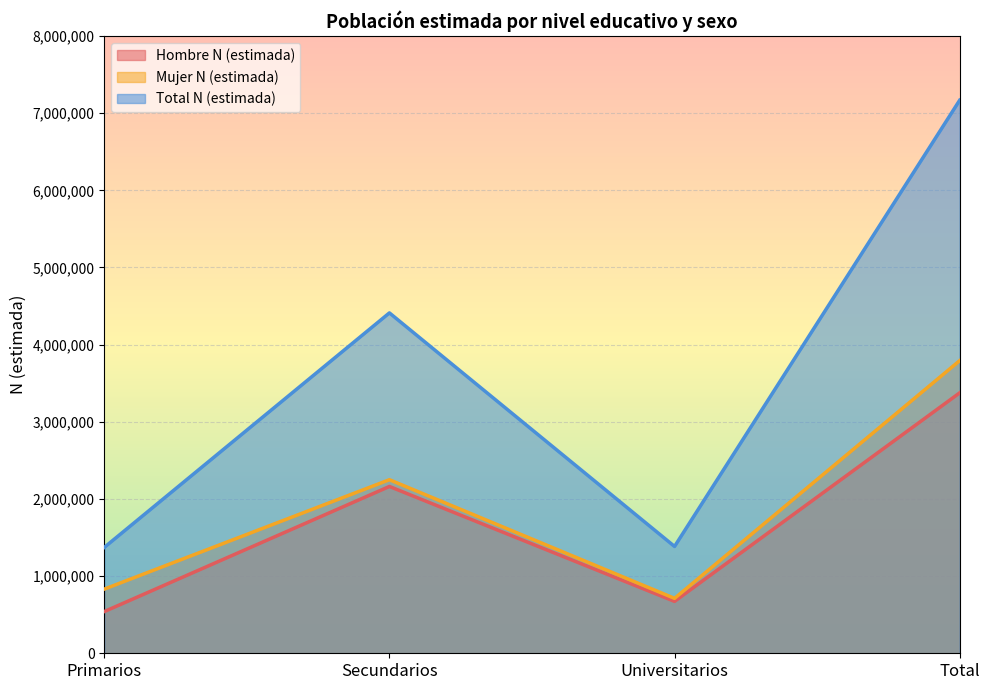

Is it true that Hombre N (estimada) equals 2162022 at Secundarios?

True